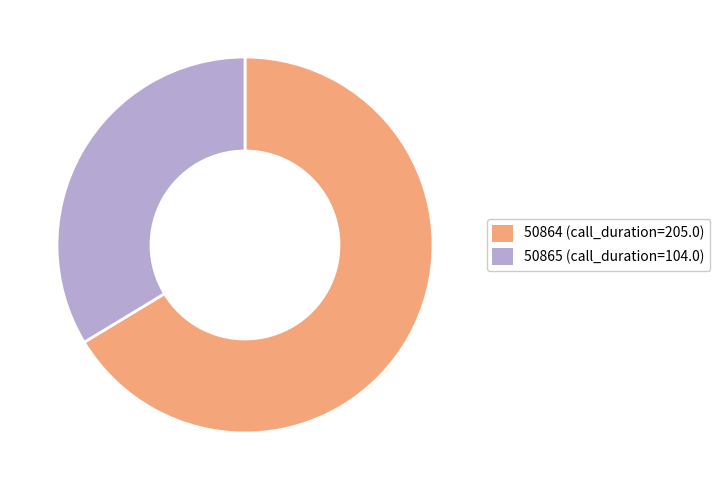

Is the sum of 50865 and 50864 greater than half?

Yes